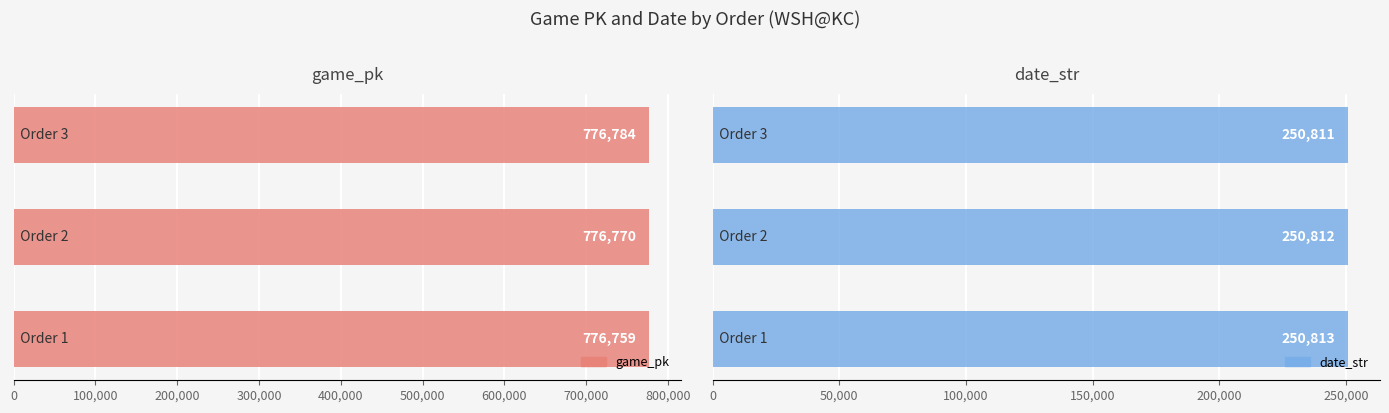

How many groups of bars are there?

3